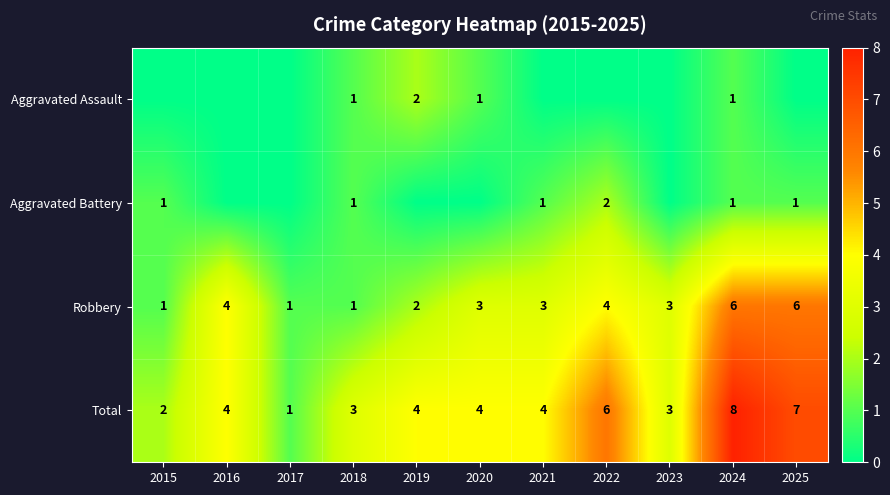

What is the total value across all series at 2022?

12